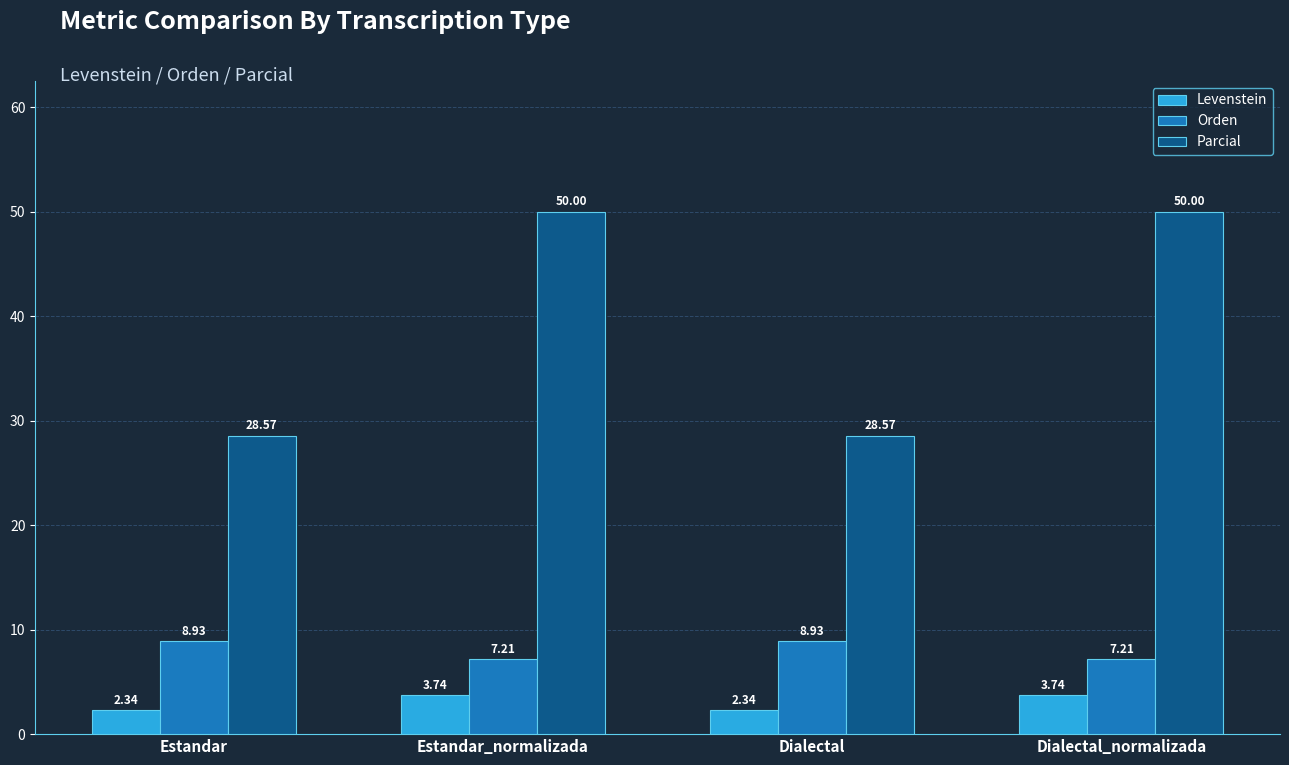

How many bars are there in each group?

3